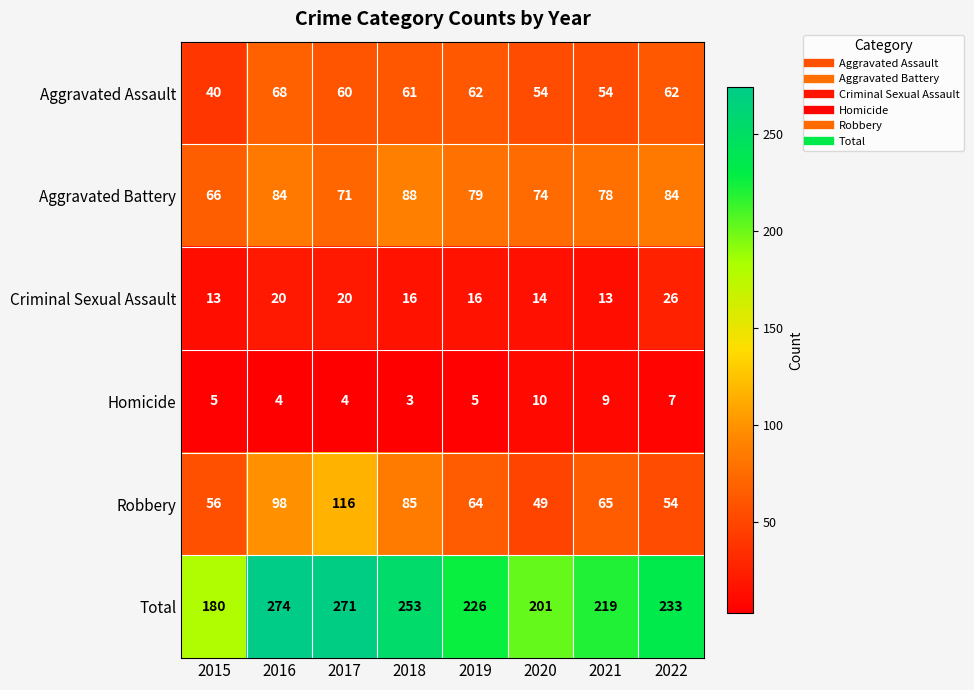

Between 2016 and 2018, which series saw the biggest shift?

Total